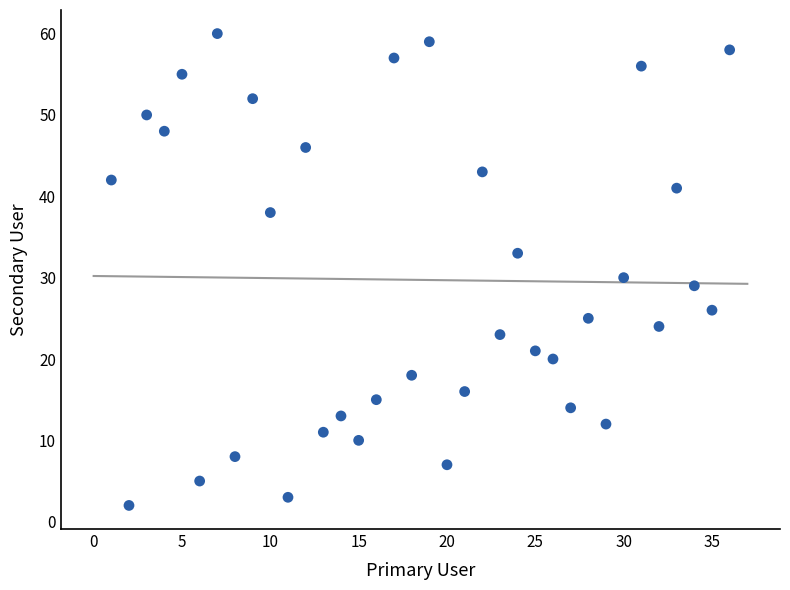

What is the range of X values (max minus min)?

35